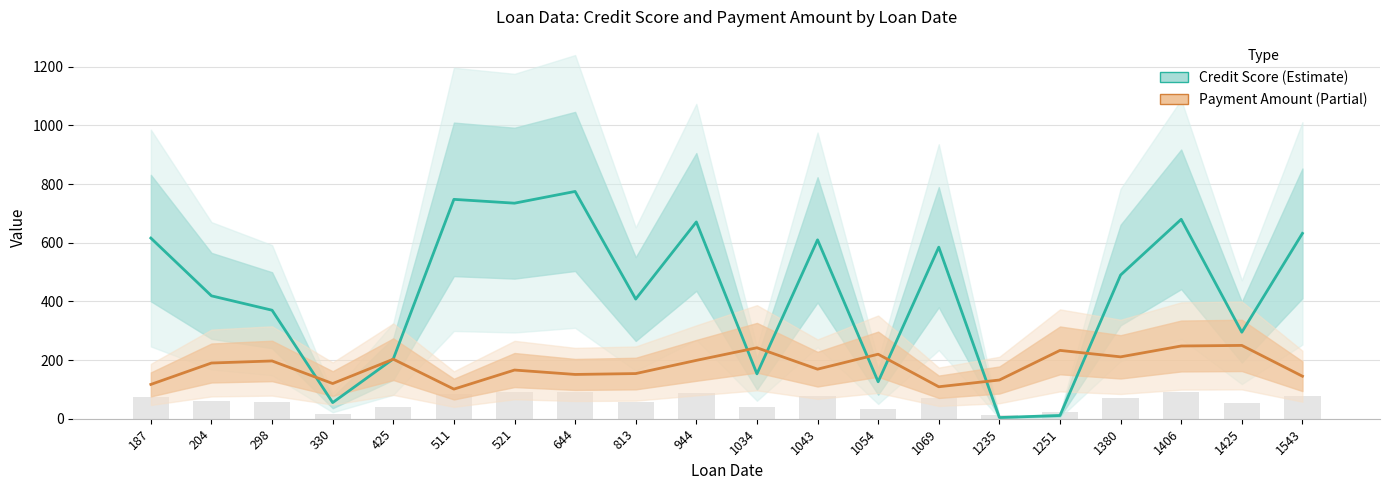

Is the value of Payment Amount at 1406 greater than the value of Credit Score at 813?

No